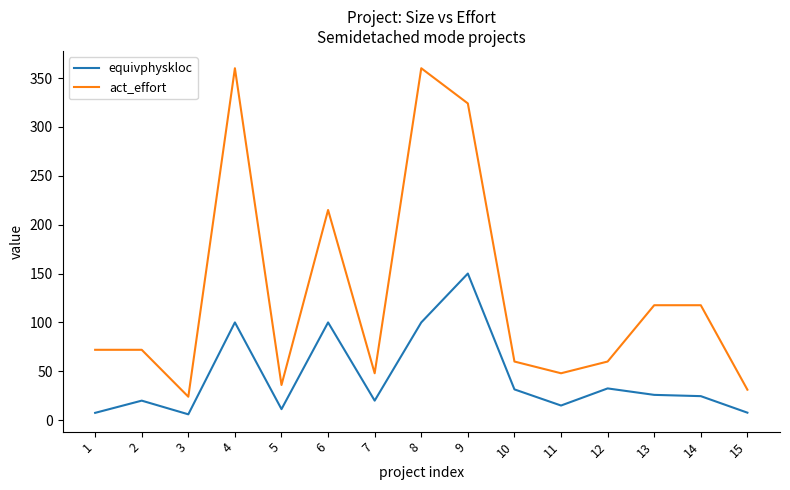

At how many categories does at least one series exceed 305?

3